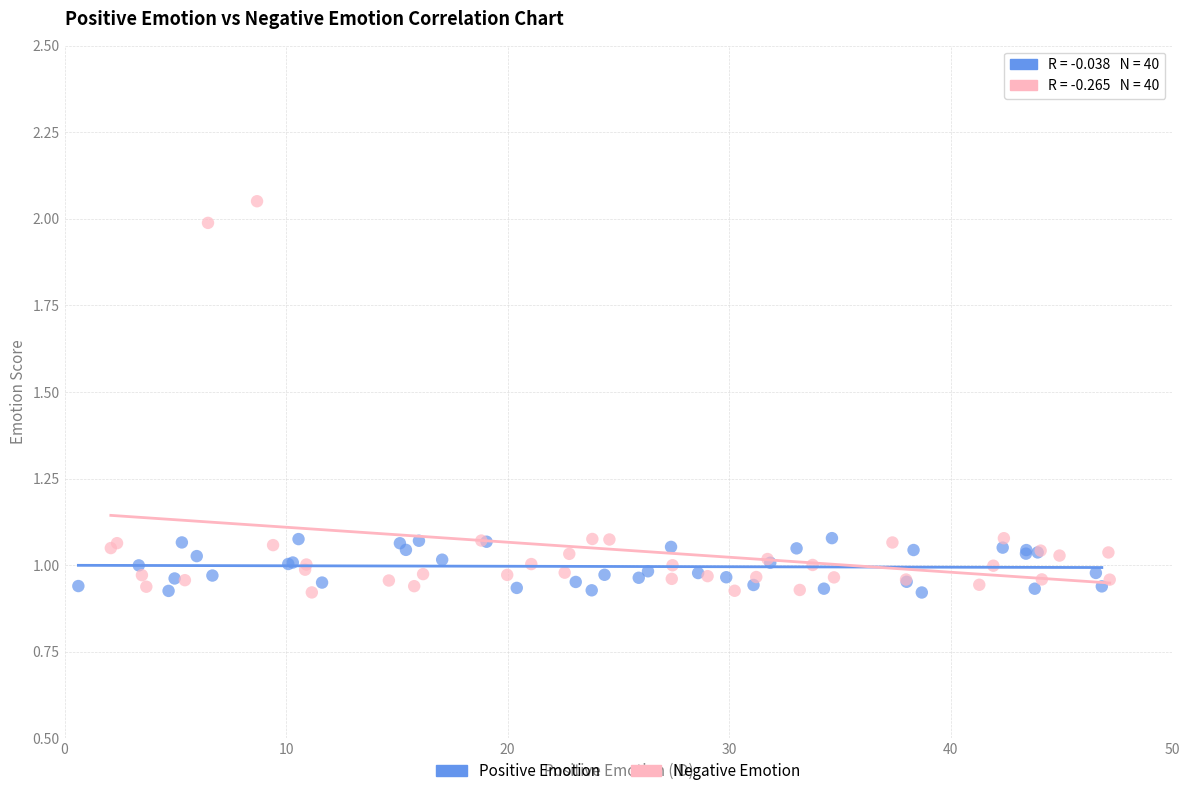

Which series has the largest Y range (max minus min)?

Negative Emotion